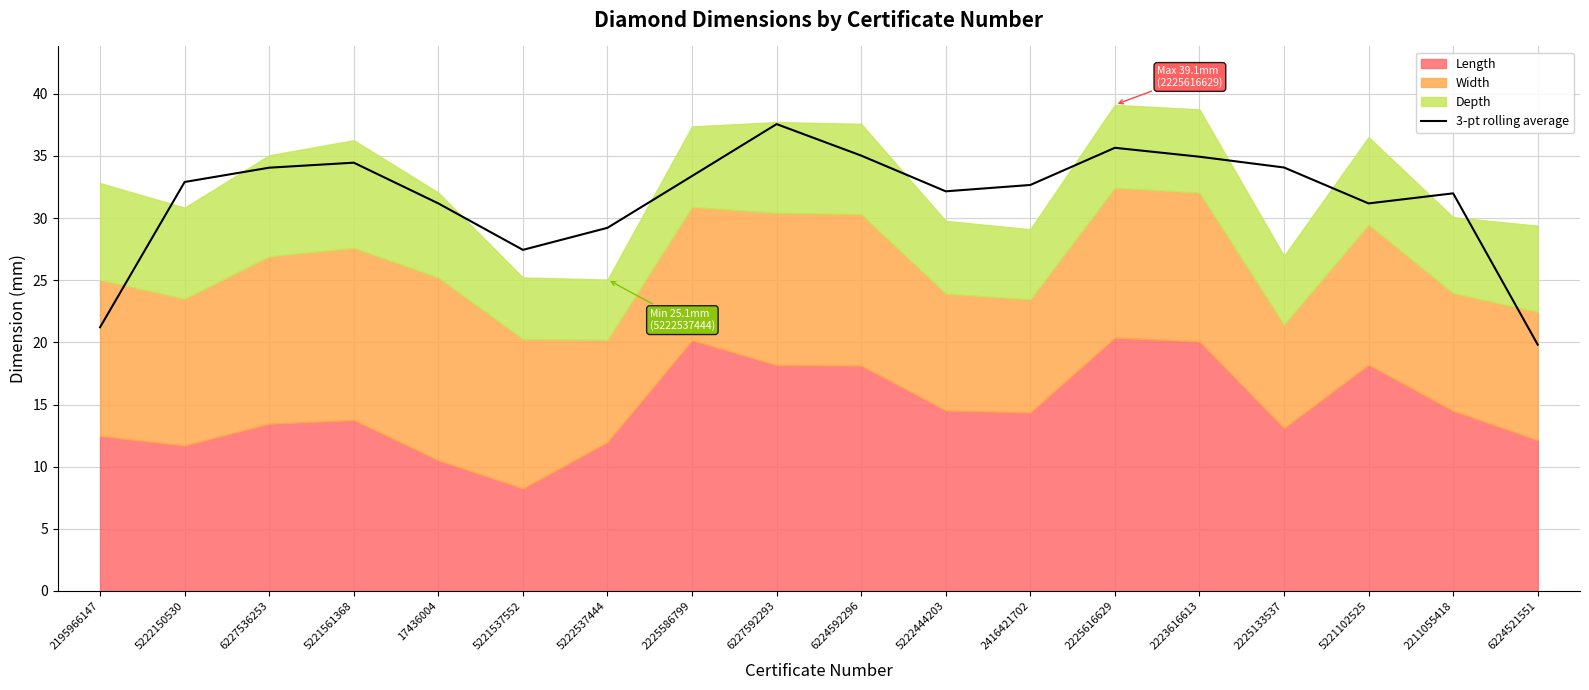

Is it true that the value at 5221561368 is 34.5?

True